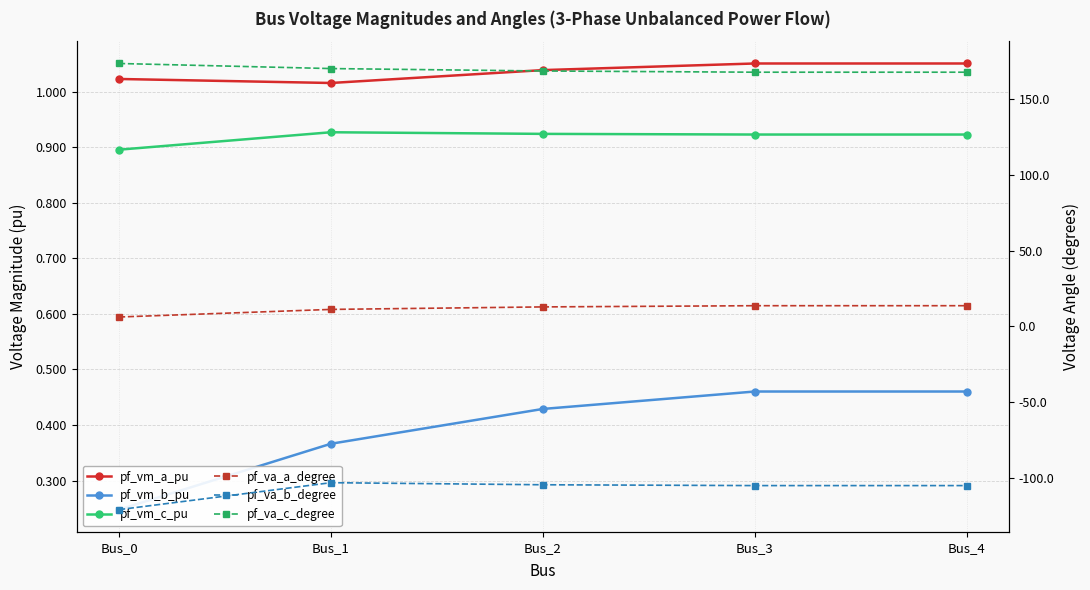

What is the lowest value of the pf_vm_a_pu series?

1.0